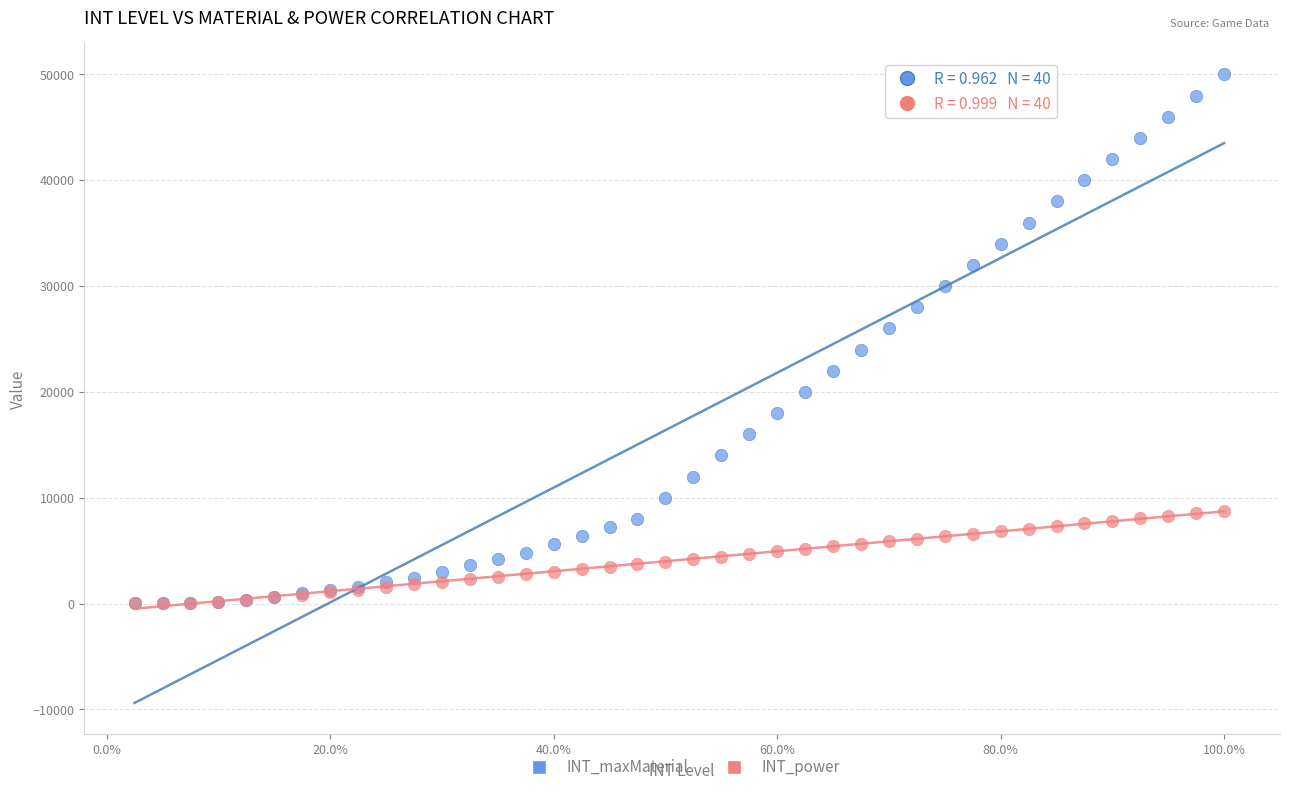

Which series contains the highest Y value?

INT_maxMaterial